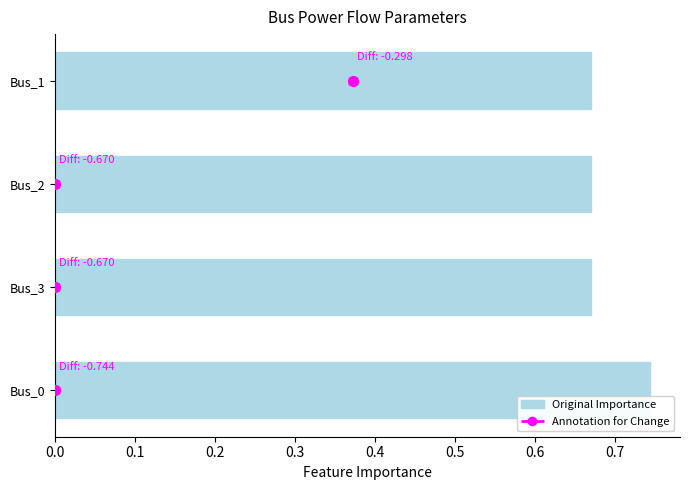

What is the smallest value displayed?

0.7